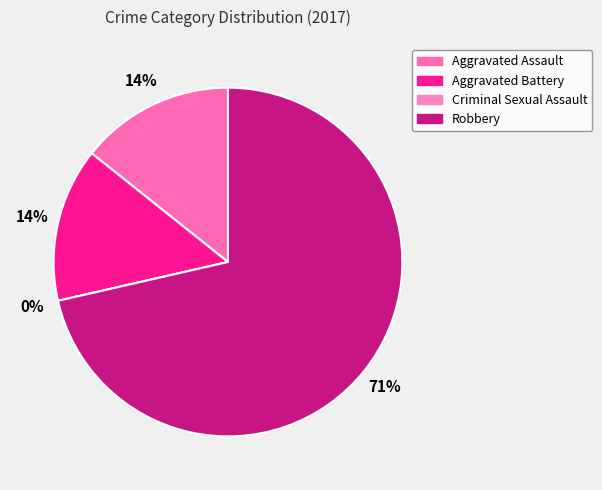

Is it true that Robbery is 79% of the pie?

False